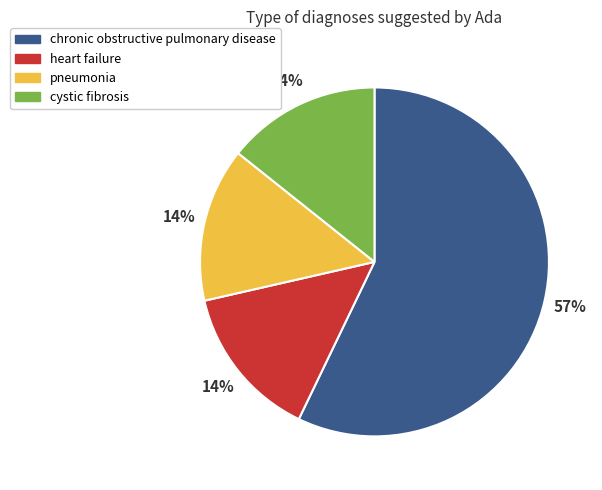

To the nearest percent, what percentage of the pie is heart failure?

14%